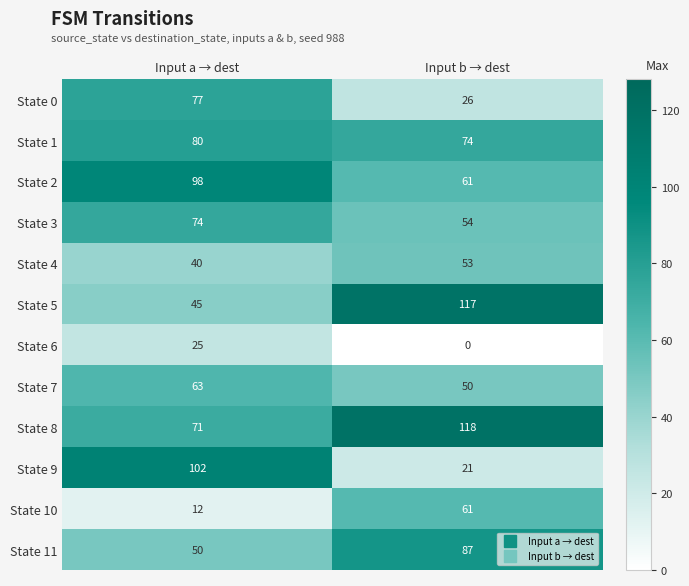

At which label is State 5 closest to 81?

Input a → dest